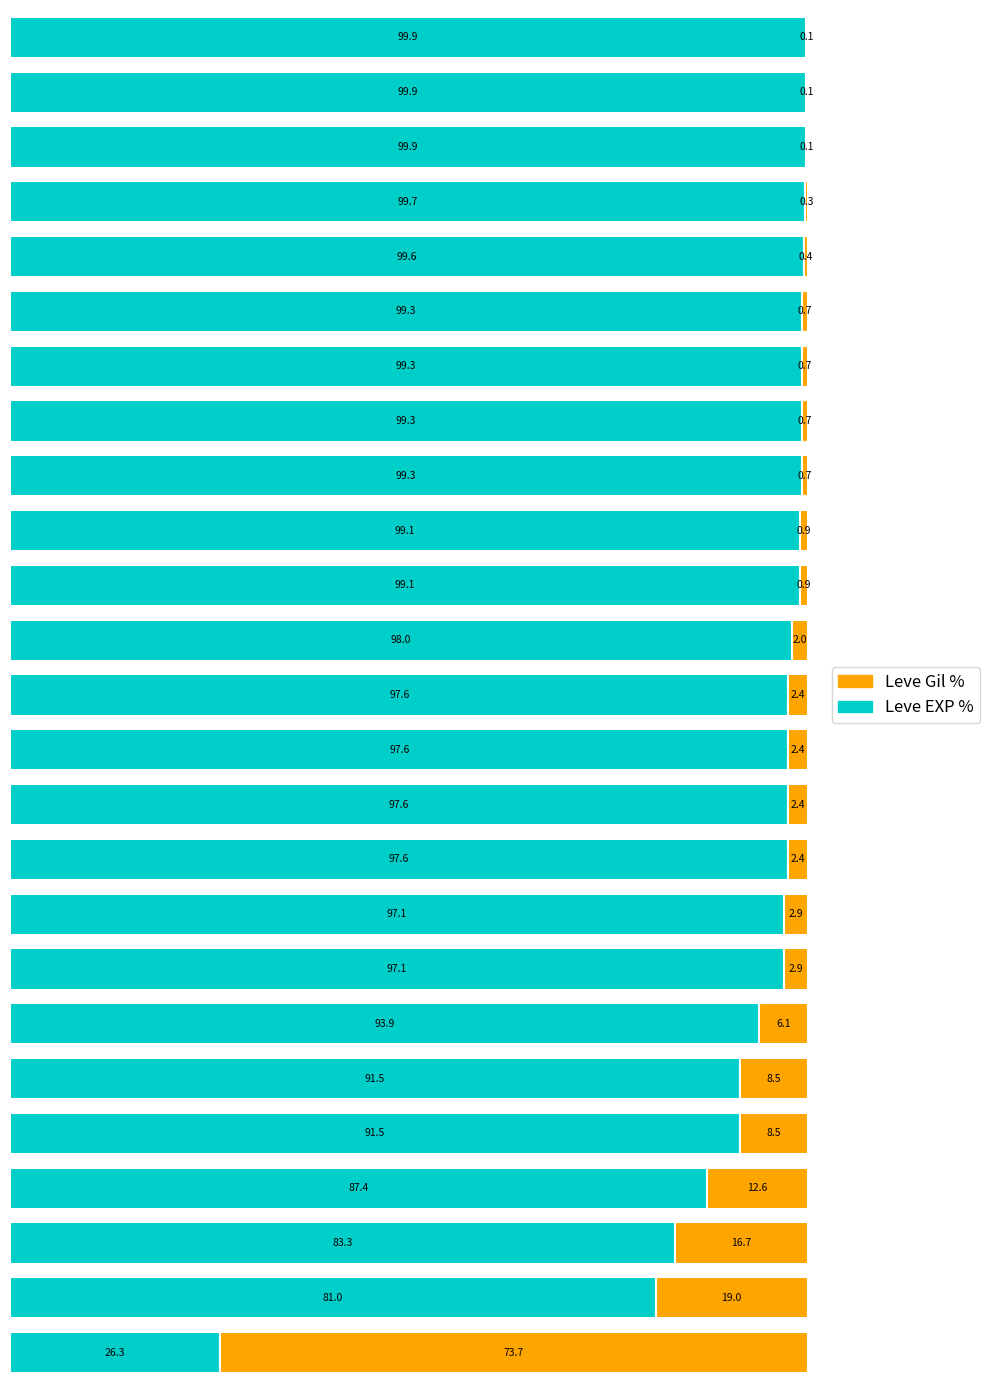

What is the maximum value for Leve Gil %?

99.9